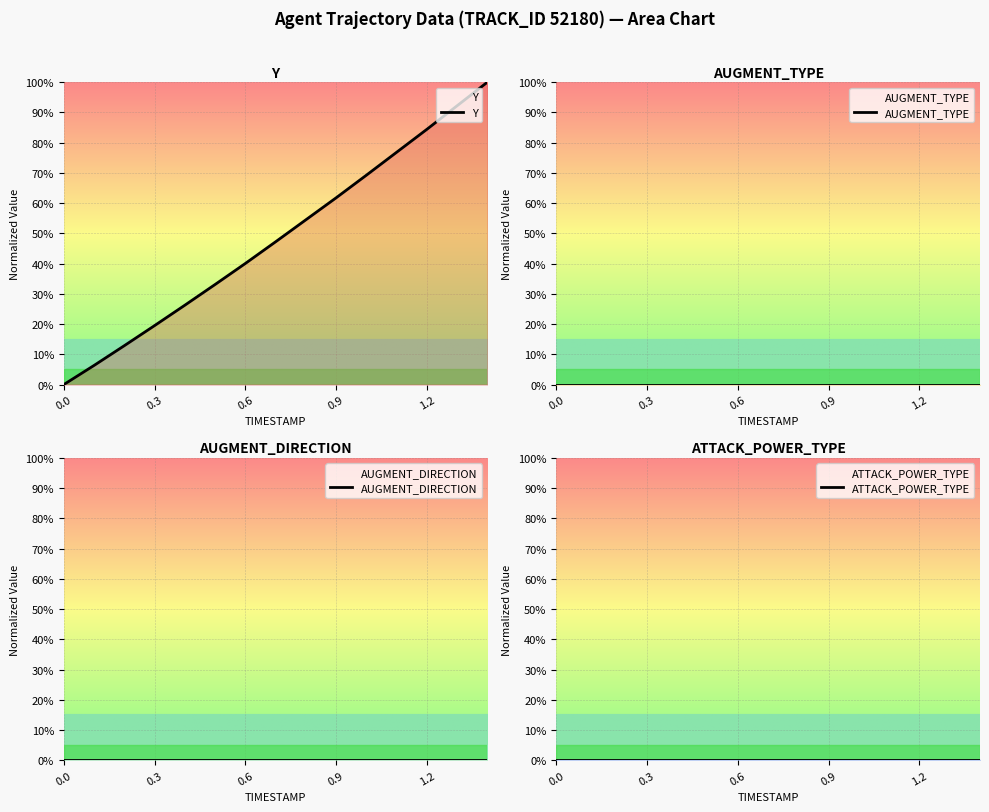

What is the label of the 6th point from the left?

5